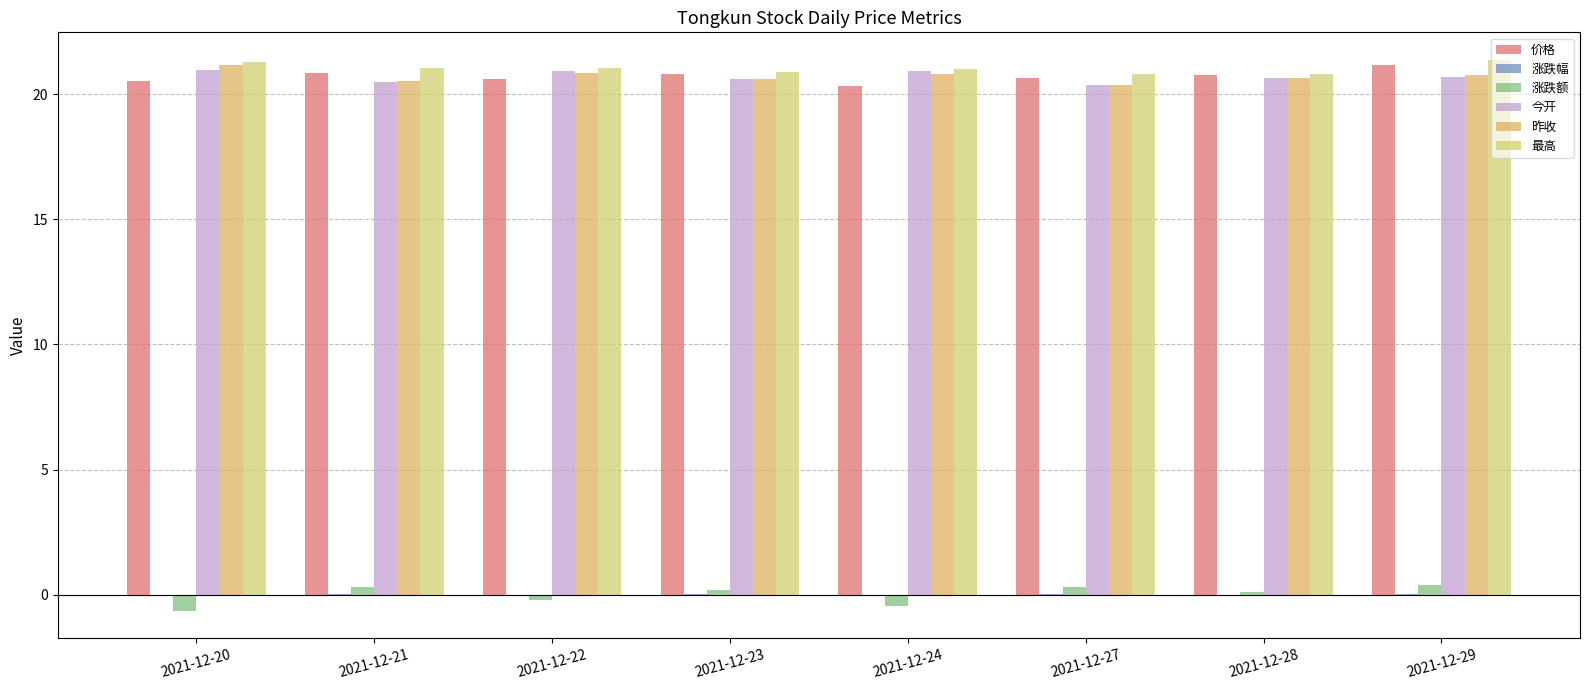

How many distinct data groups are displayed?

6